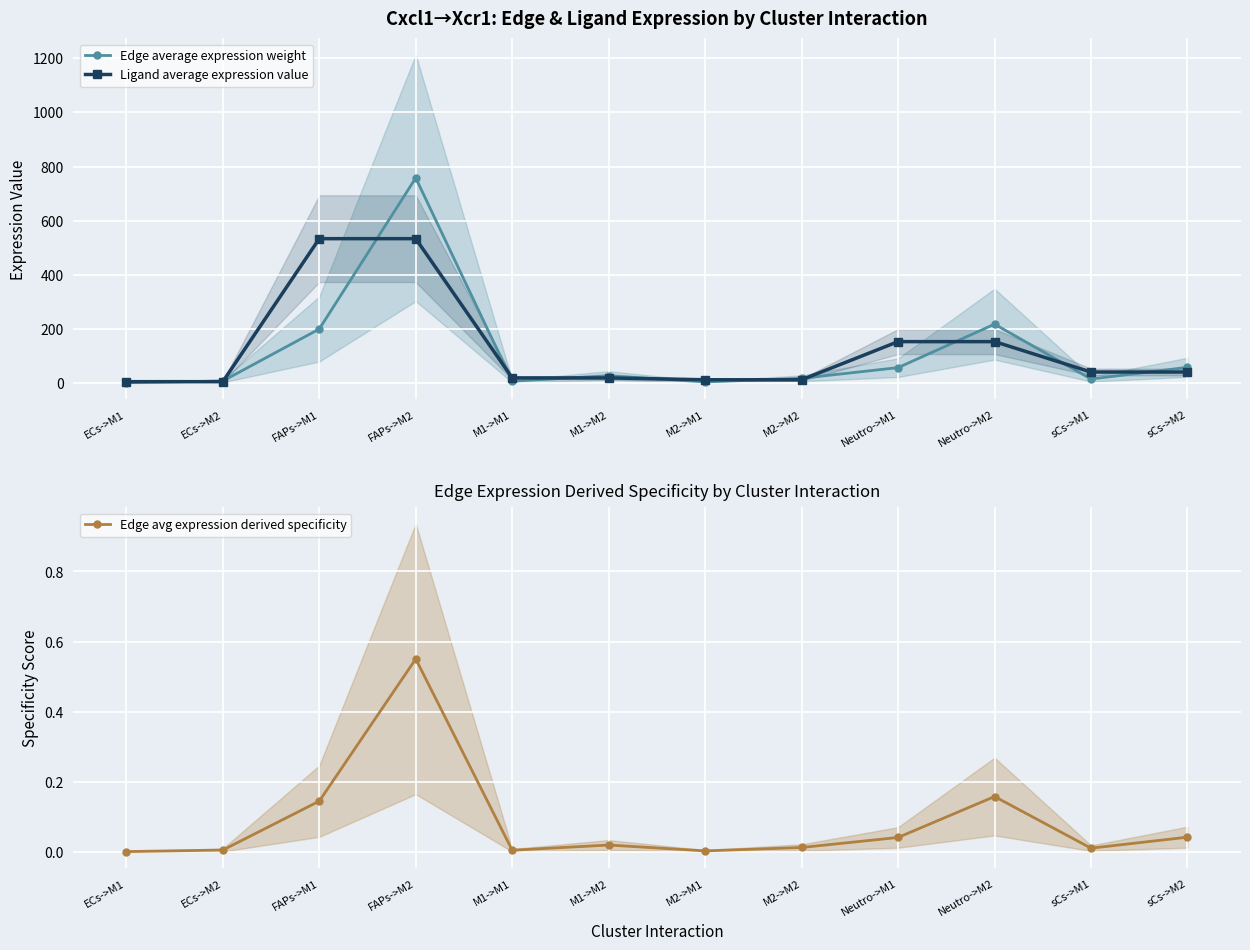

What is the spread (max minus min) of values at Neutro->M1?

153.5